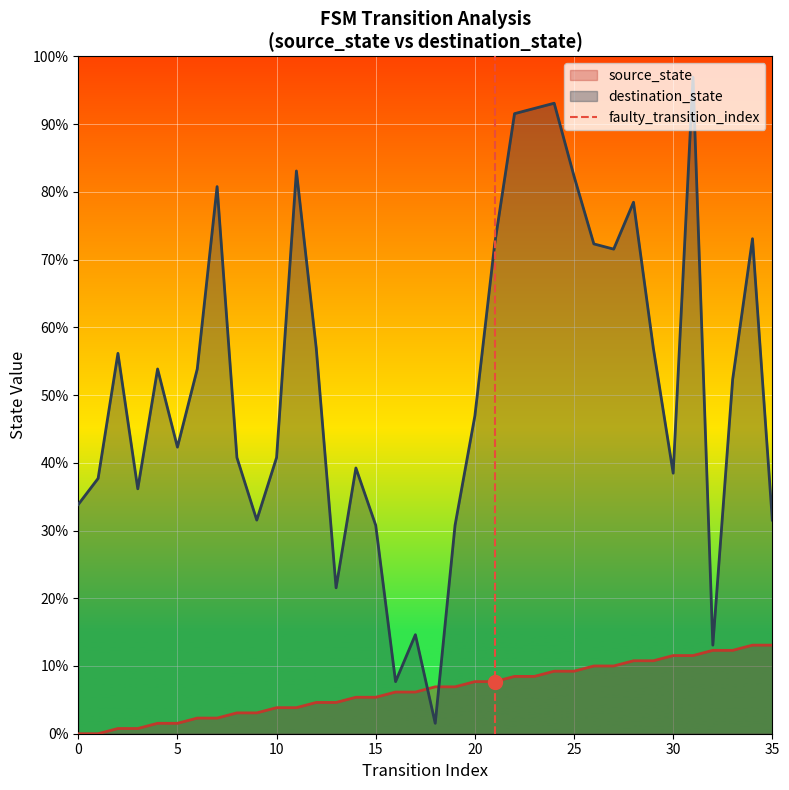

What is the greatest value displayed?

1